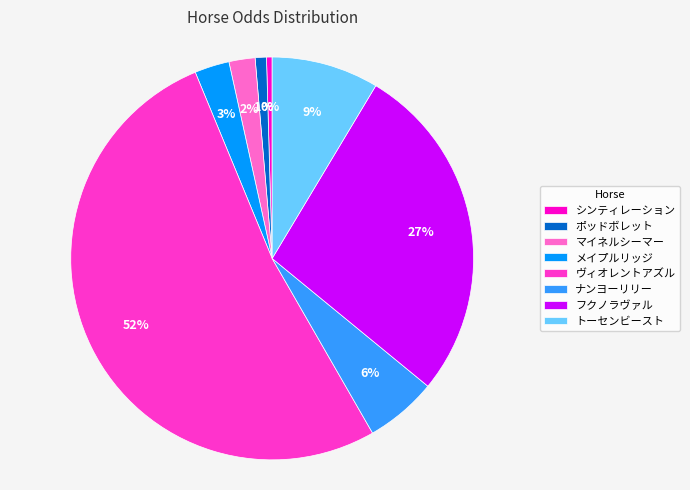

Does any single category account for the majority?

Yes